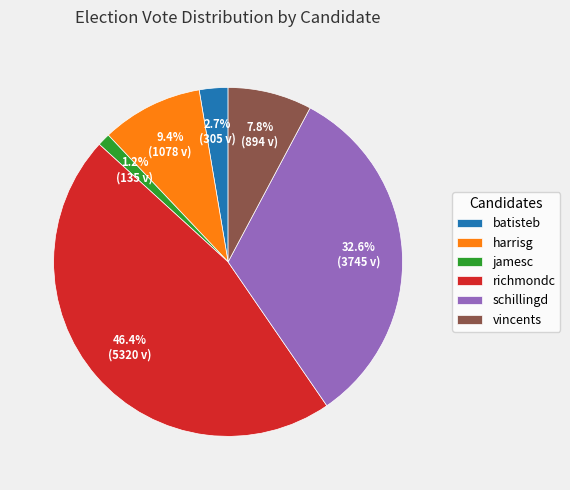

What is the smallest slice in the pie chart?

jamesc